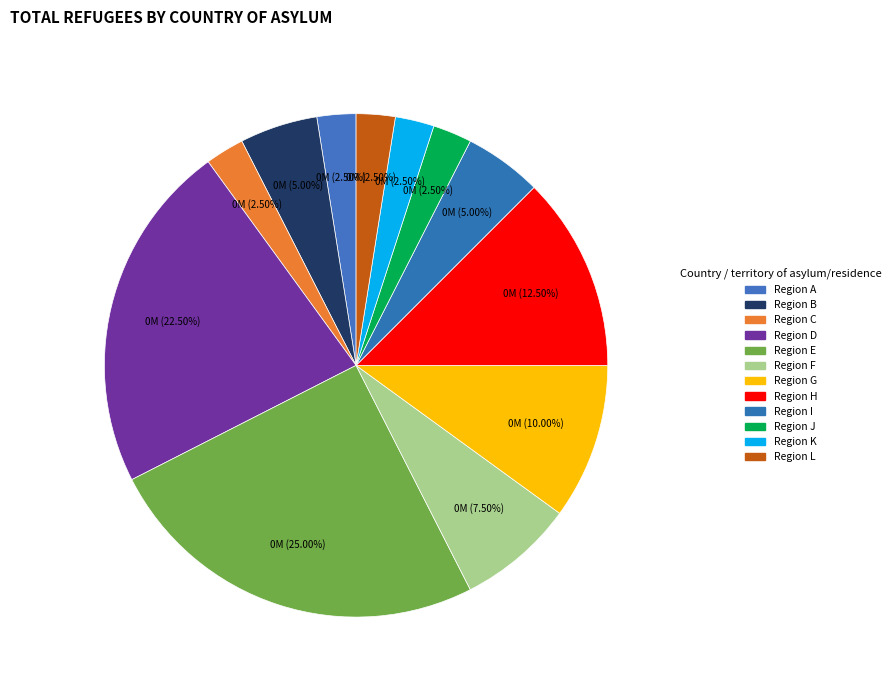

Does any single category account for the majority?

No